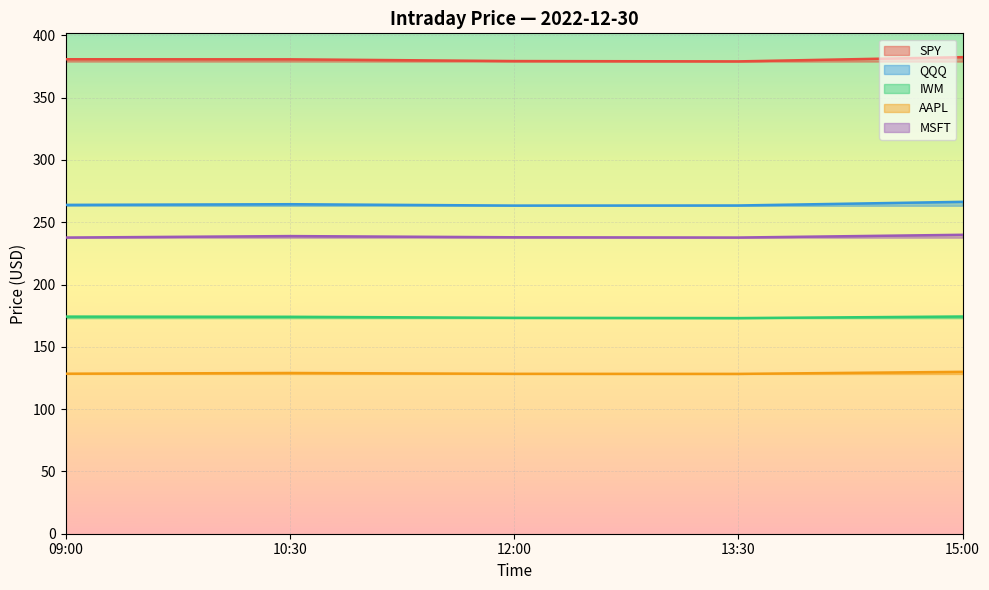

What is the label of the 3rd point from the right?

12:00